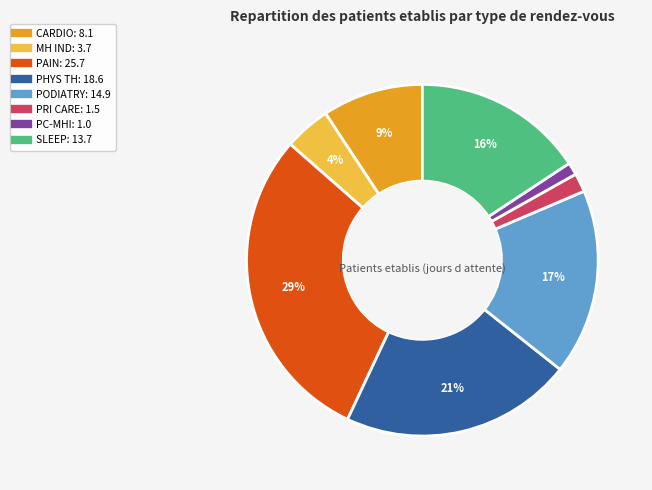

To the nearest percent, what is the difference between the largest and smallest slice percentages?

28%